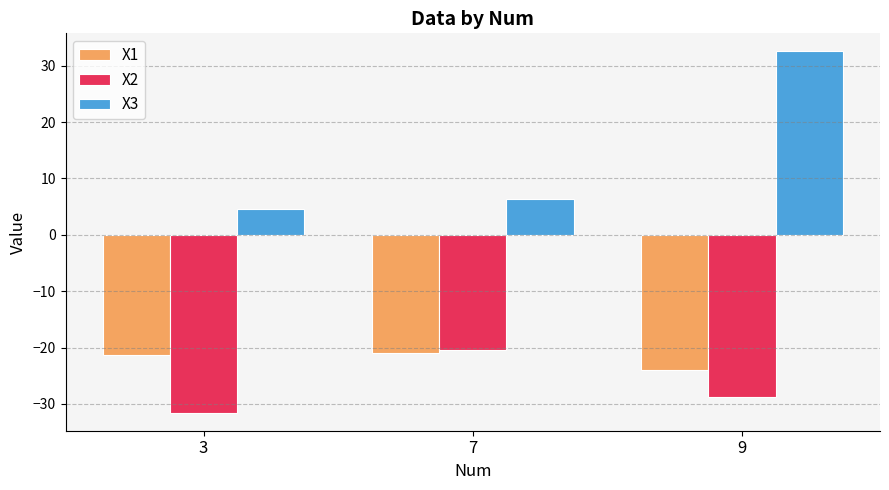

At how many categories does at least one series exceed 19?

1